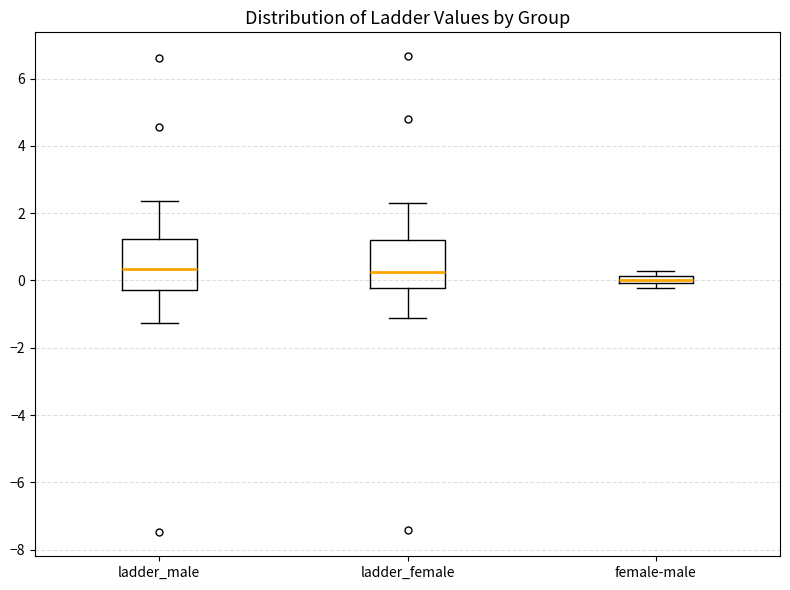

Where does the median line of the box for ladder_female sit on the y-axis? The values are not printed on the chart, so give them approximately, as read against the axis.

0.2